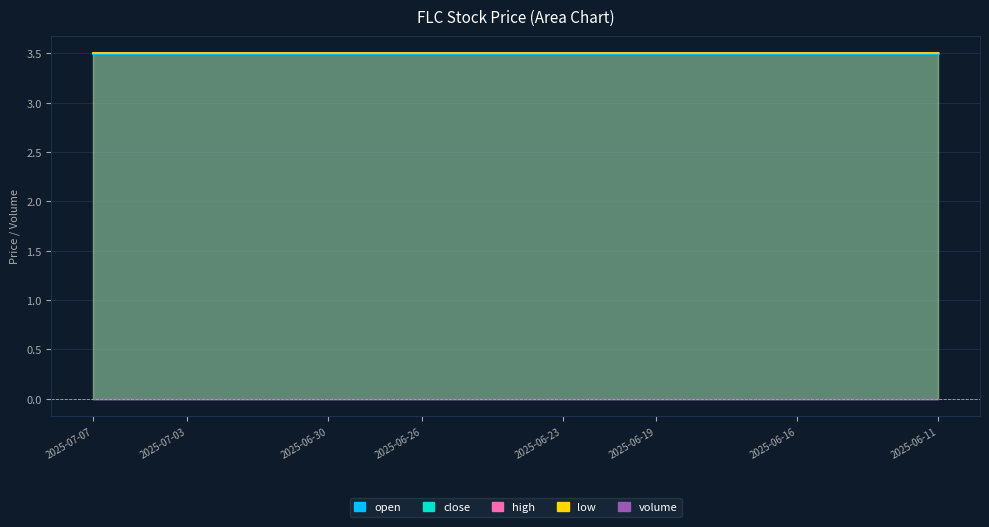

True or false: open and high cross at least once.

False